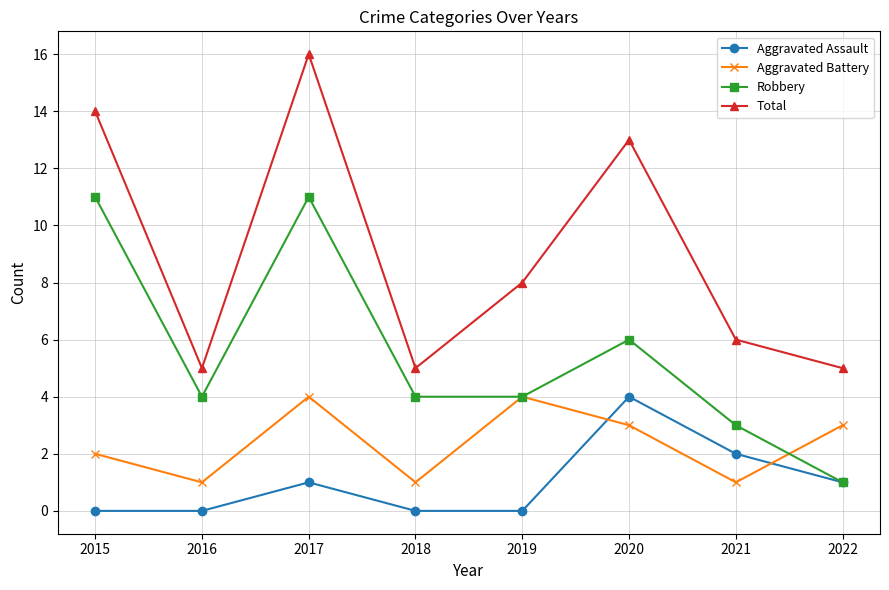

Count the number of data series in this chart.

4